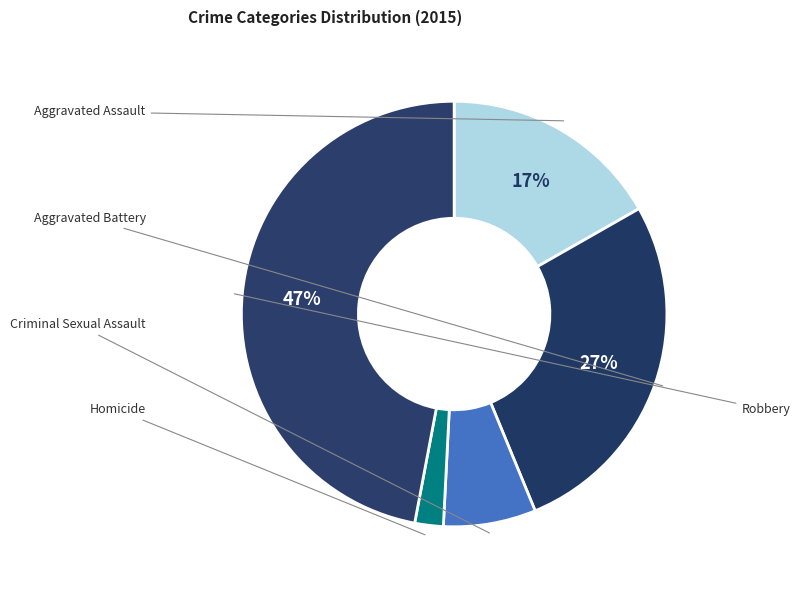

Count the number of slices in the pie.

5